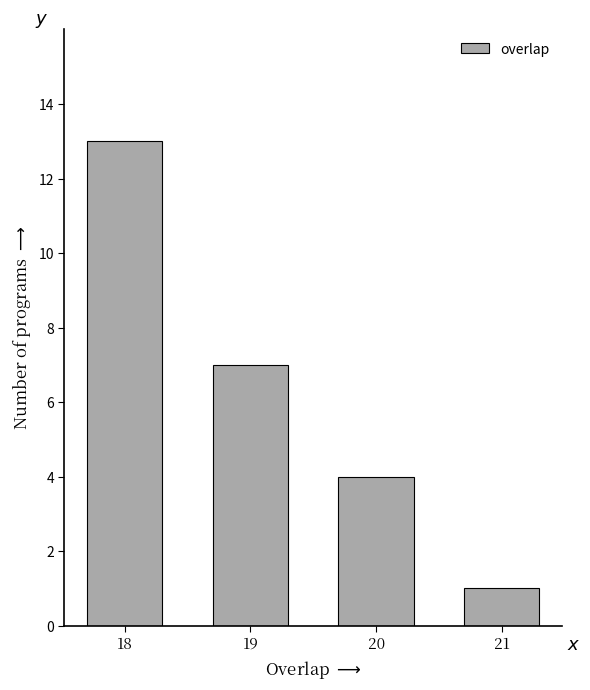

Reading right to left, list all the values displayed in this chart.

1	4	7	13